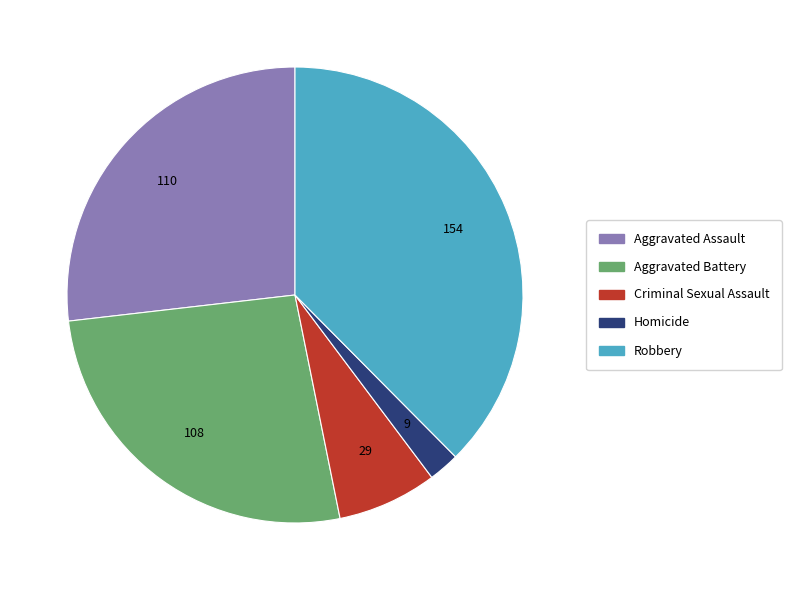

Count the number of slices in the pie.

5